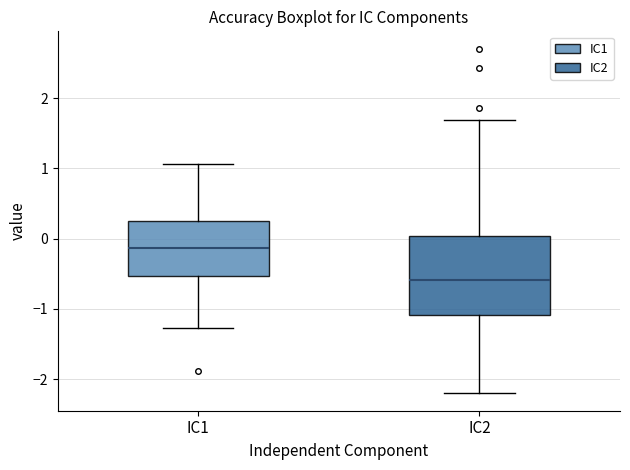

Which box's median line is the highest?

IC1